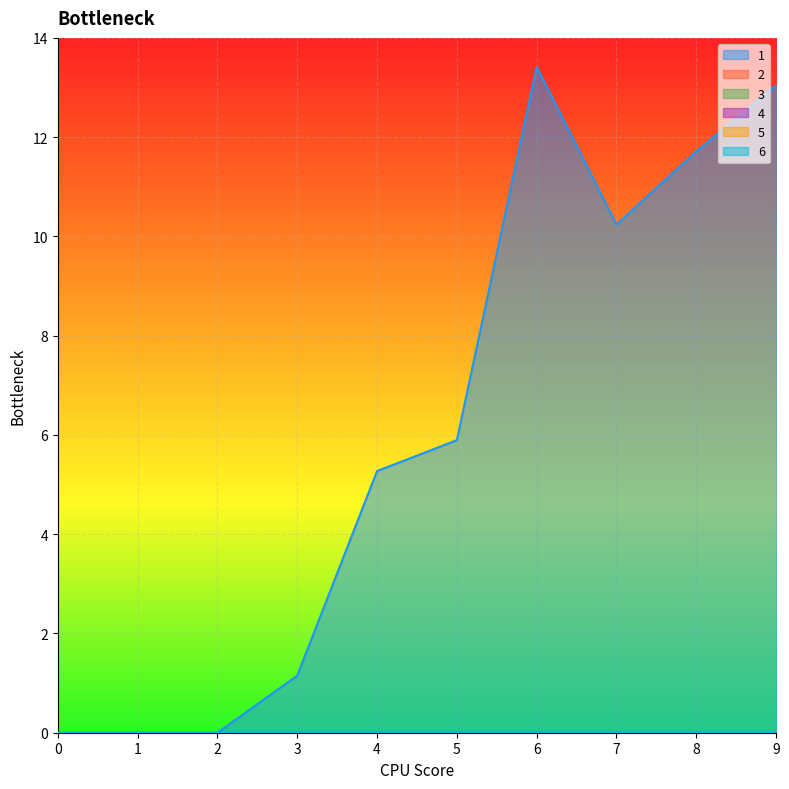

True or false: 6 and 1 cross at least once.

False